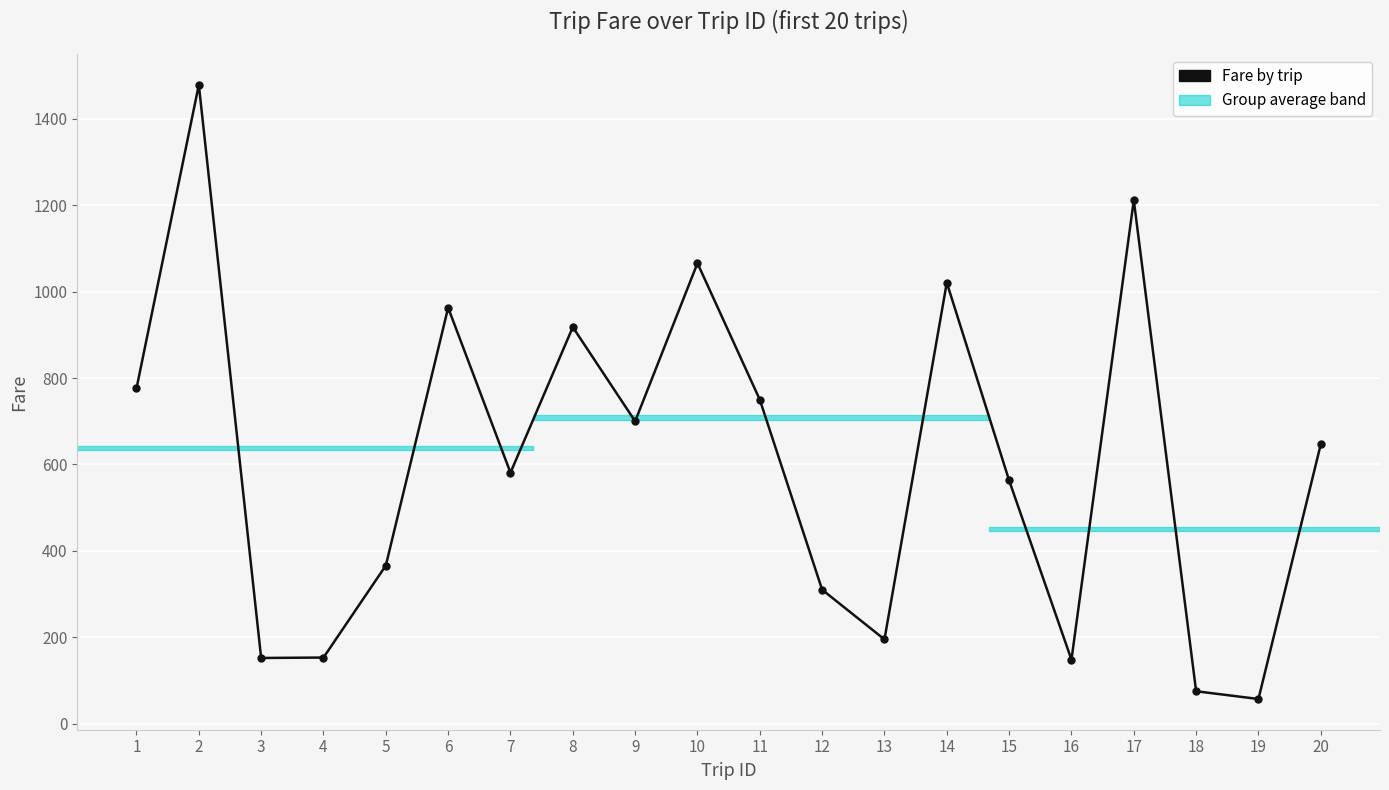

What is the approximate value at 16, to the nearest 50?

150